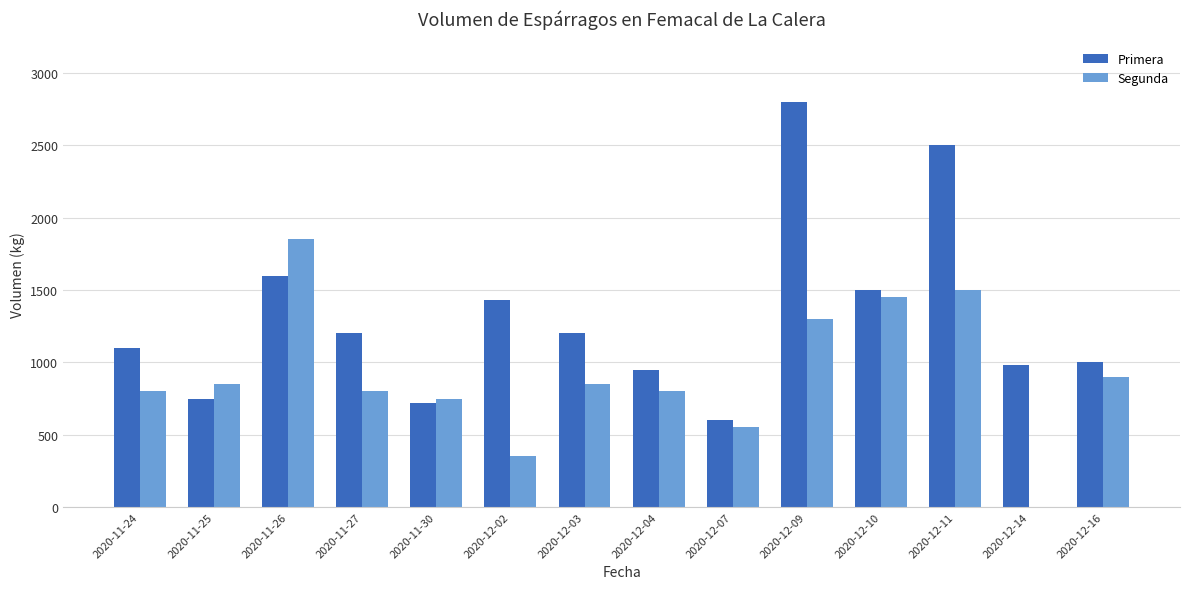

Reading left to right, list all the values displayed in this chart.

Primera: 1100	750	1600	1200	720	1430	1200	950	600	2800	1500	2500	980	1000
Segunda: 800	850	1850	800	750	350	850	800	550	1300	1450	1500	0	900